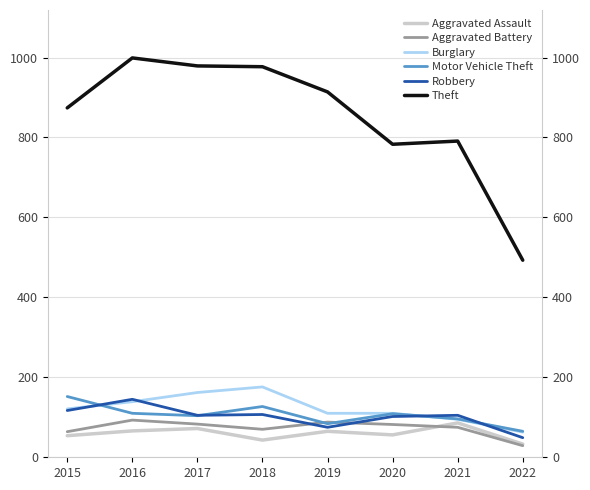

Rank the categories by Aggravated Battery value from lowest to highest.

2022, 2015, 2018, 2021, 2020, 2017, 2019, 2016